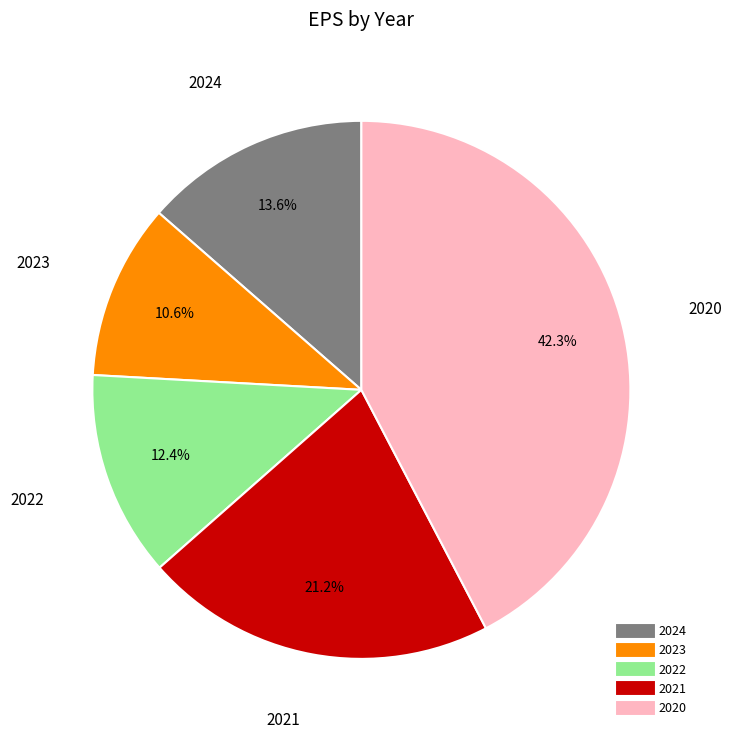

How many slices are in this pie chart?

5